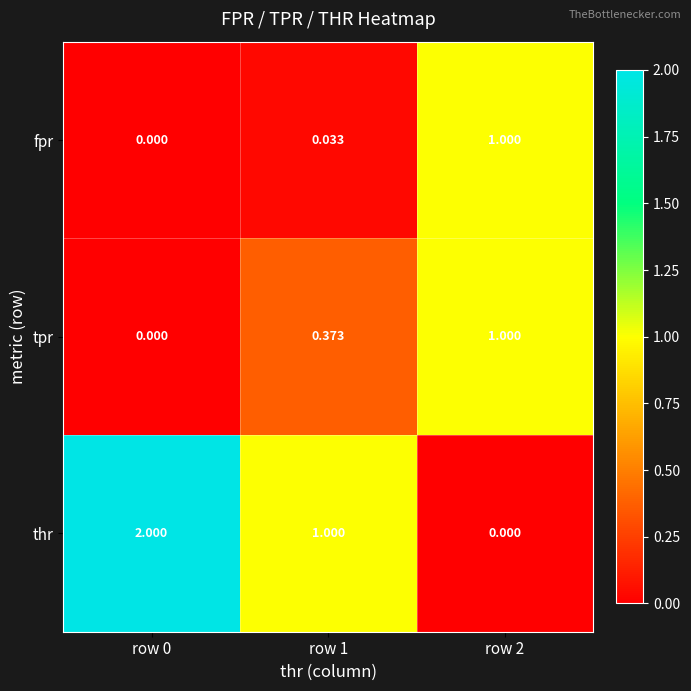

Which series has the largest total across all categories?

thr